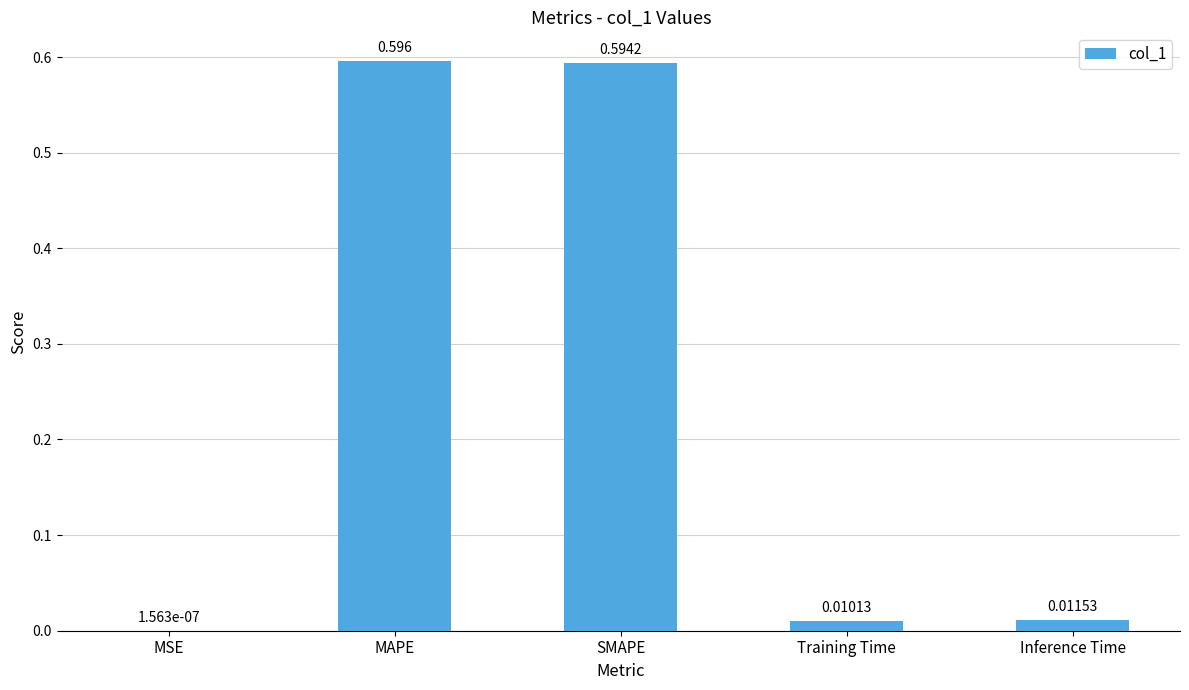

At which label is the value closest to 0?

MSE